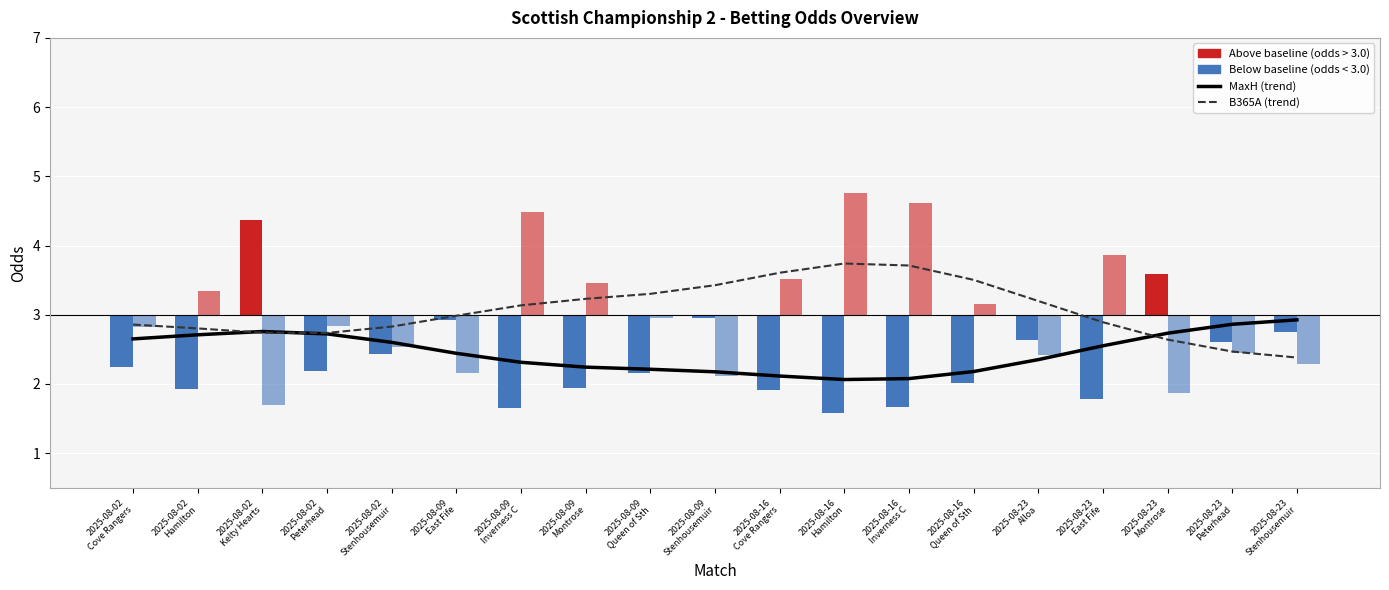

How many bars are there in total?

38